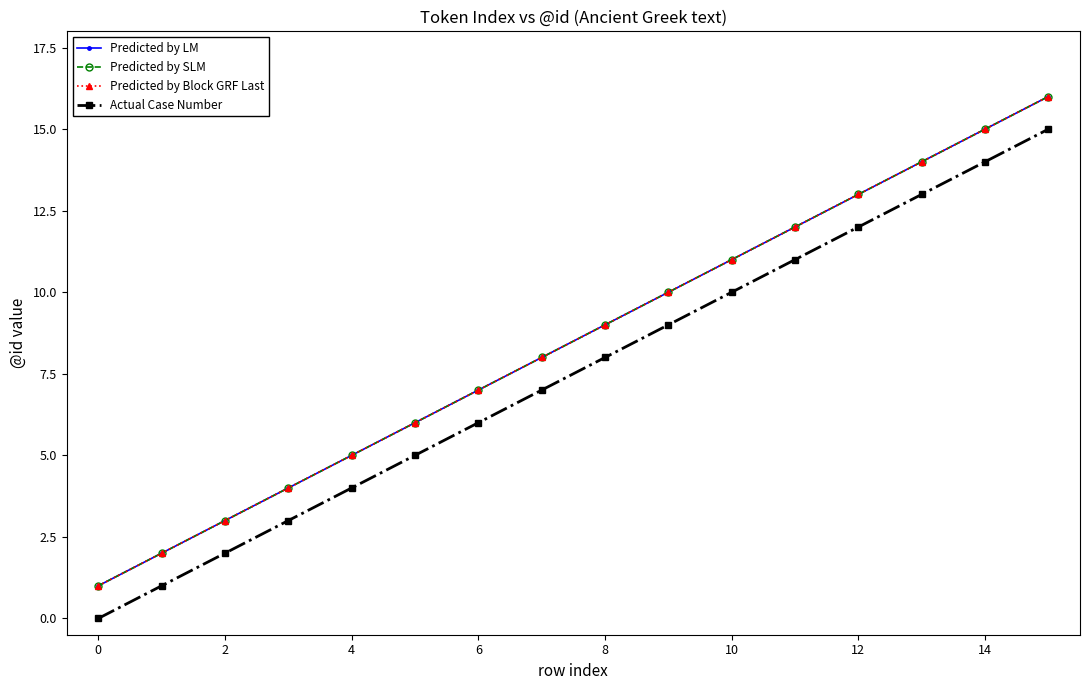

Rank the series by their maximum value, from lowest to highest.

Actual Case Number, Predicted by LM, Predicted by SLM, Predicted by Block GRF Last